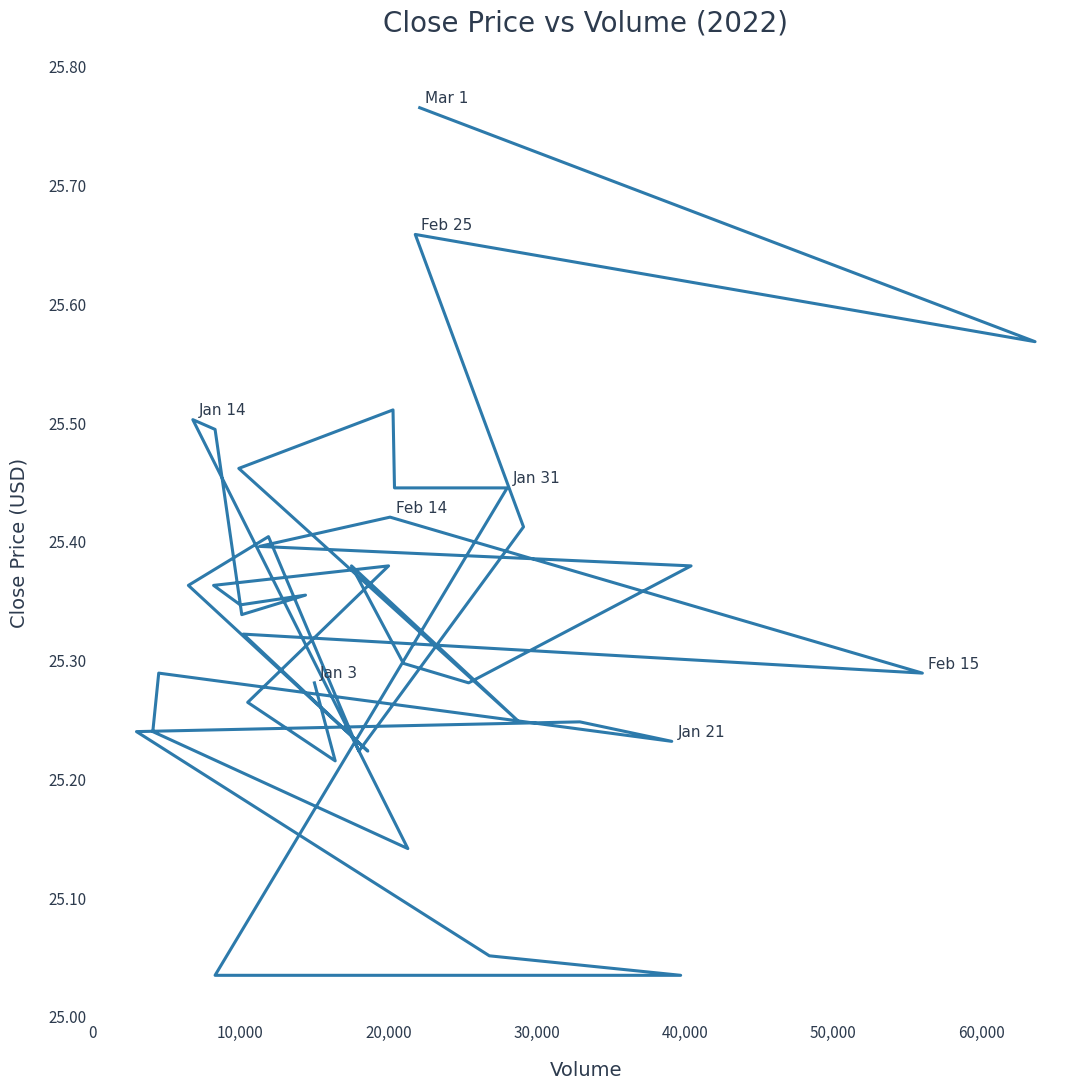

Is this an area chart (filled region under the line)?

No